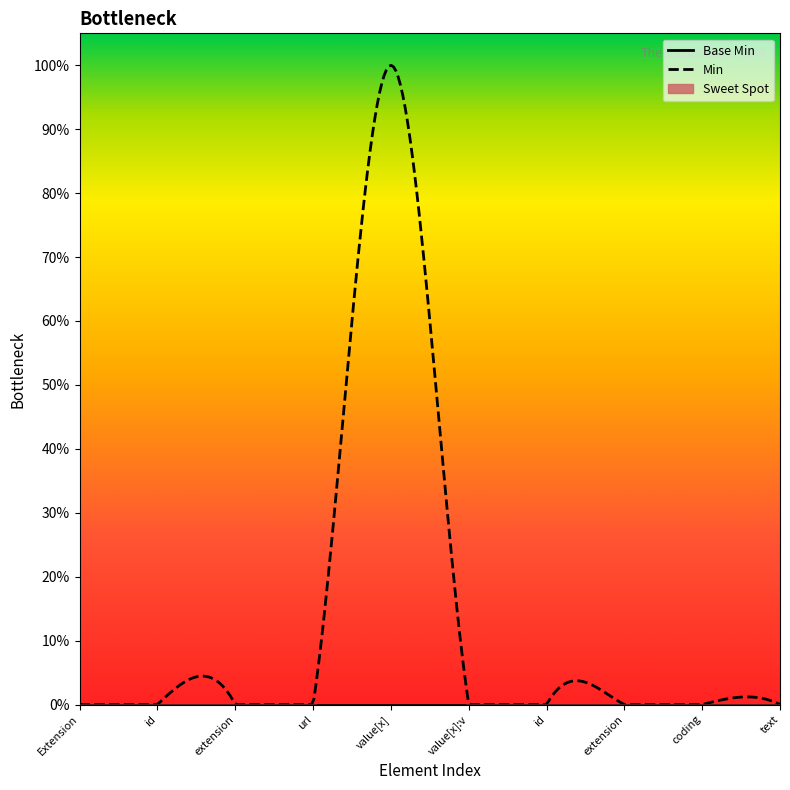

The value of Base Min at Extension.value[x]:valueCodeableConcept.extension is 0. True or false?

True